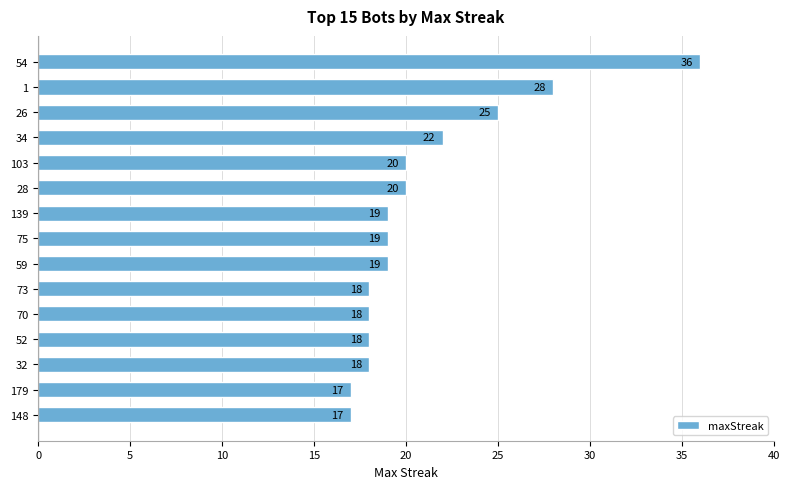

What is the ratio of the value at 139 to the value at 73?

1.1